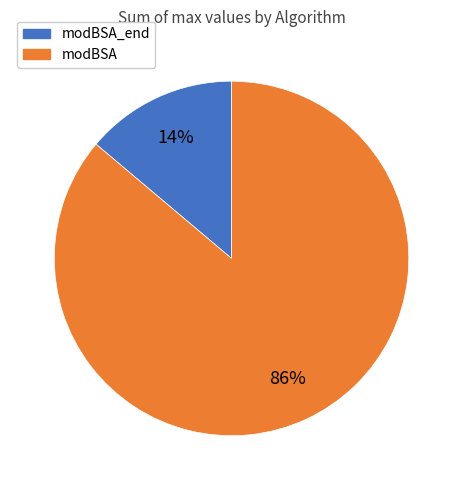

Which slice is the smallest?

modBSA_end